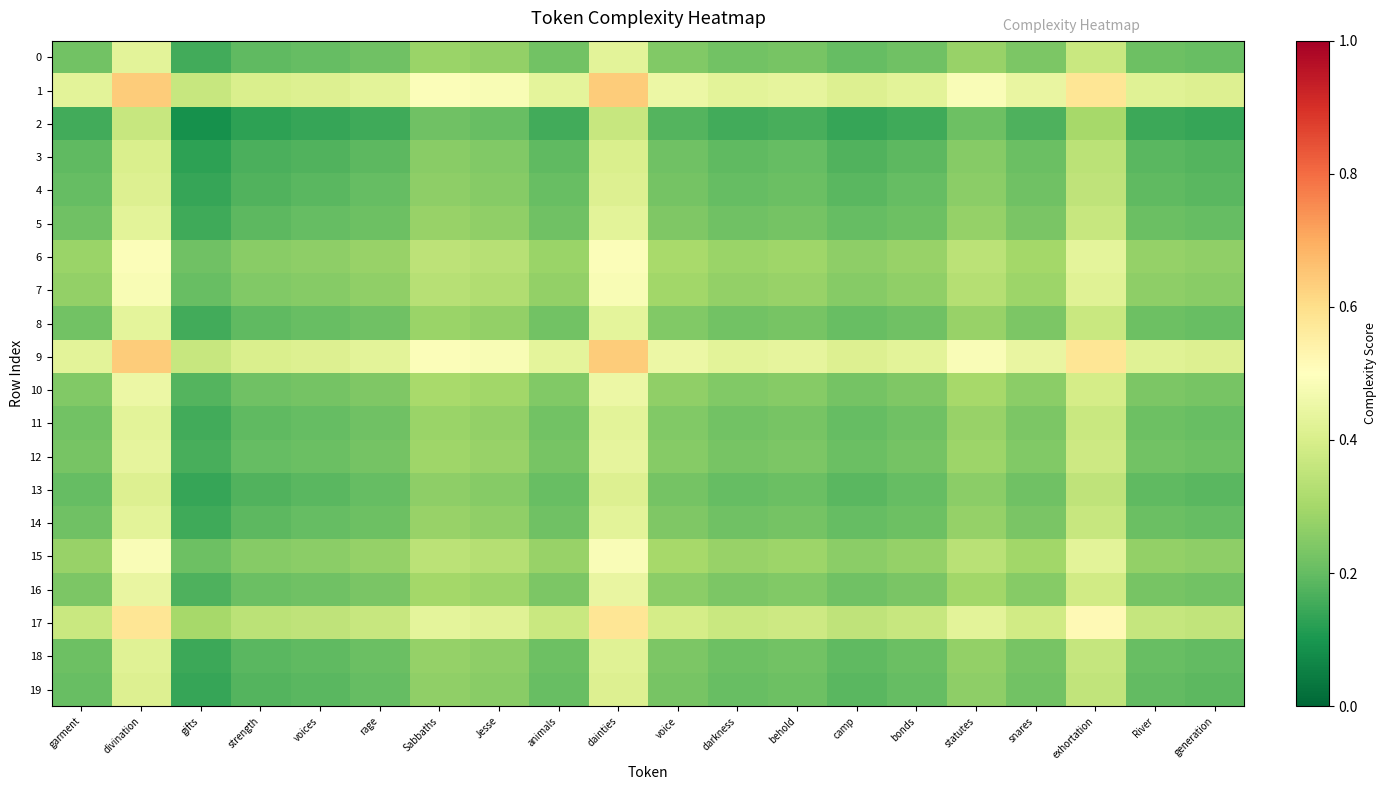

What is the maximum value shown in the chart?

0.6